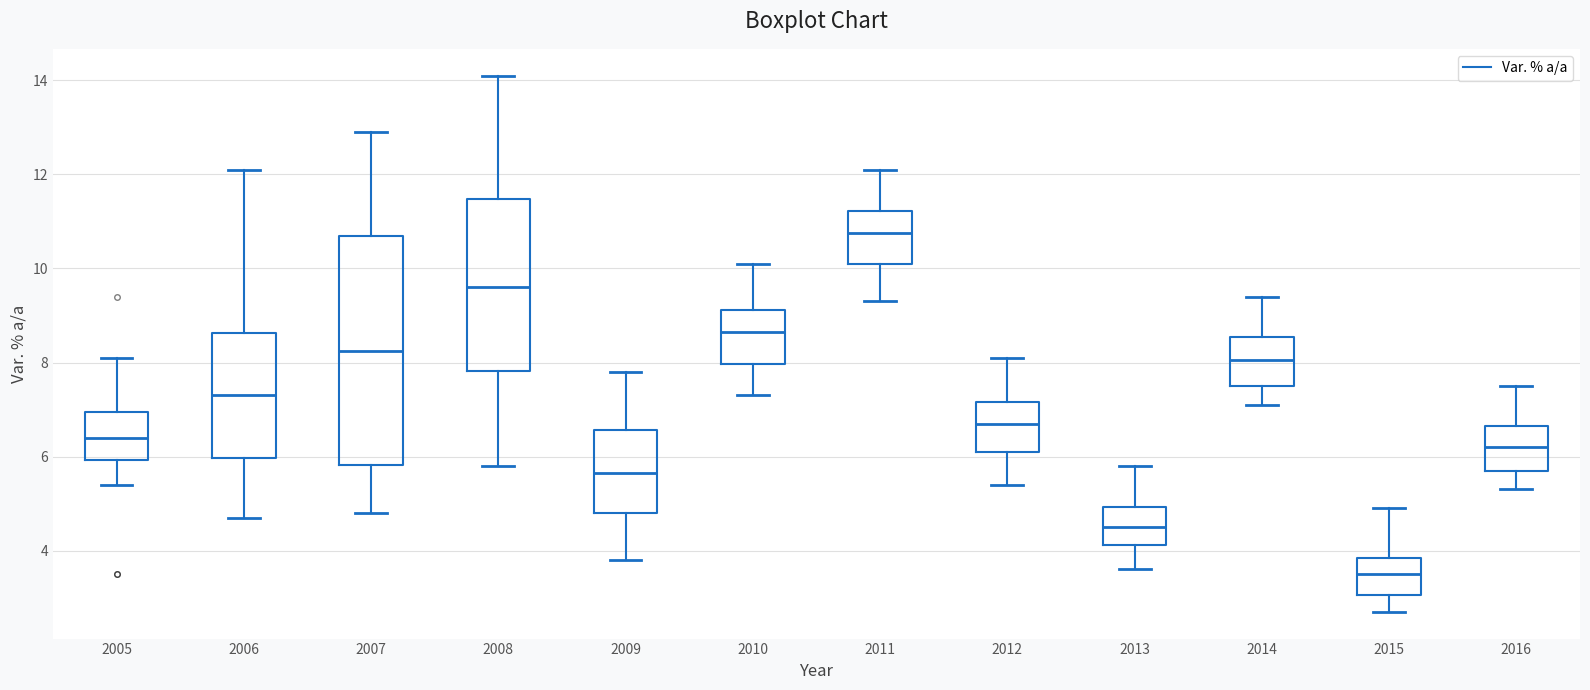

Which box is the tallest, from its lower edge to its upper edge?

2007